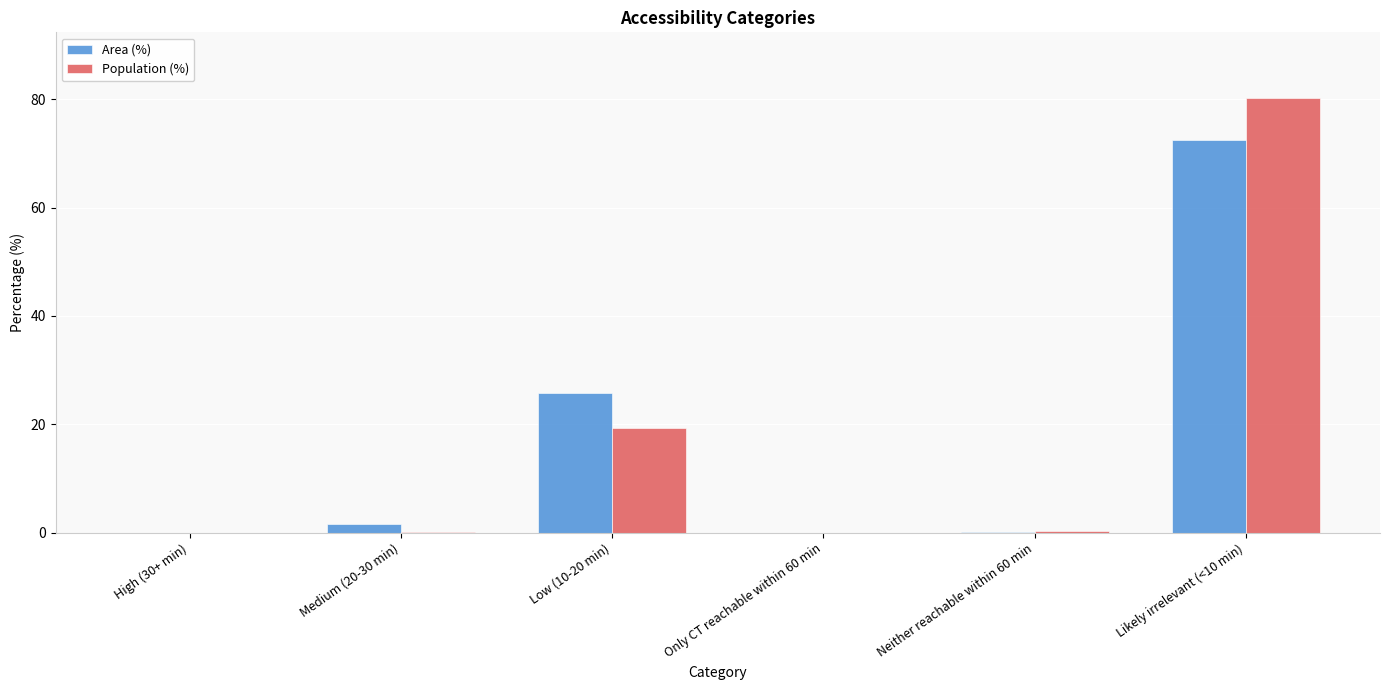

Which series changed the most between High (30+ min) and Low (10-20 min)?

Area (%)